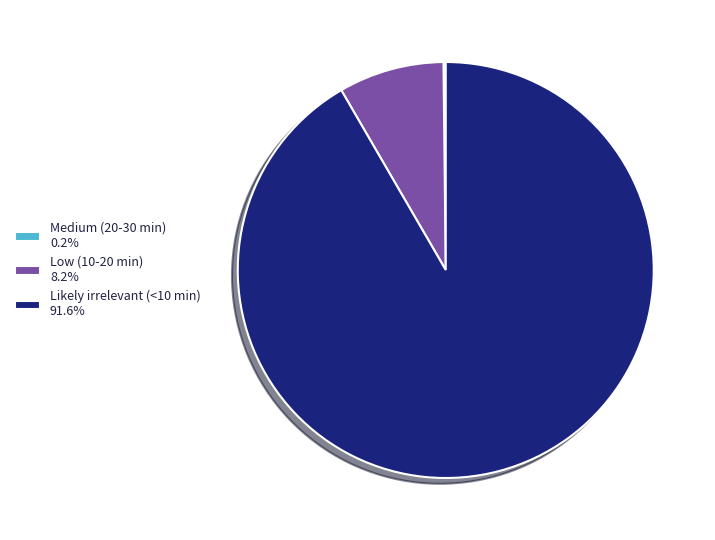

What is the majority slice?

Likely irrelevant (<10 min)